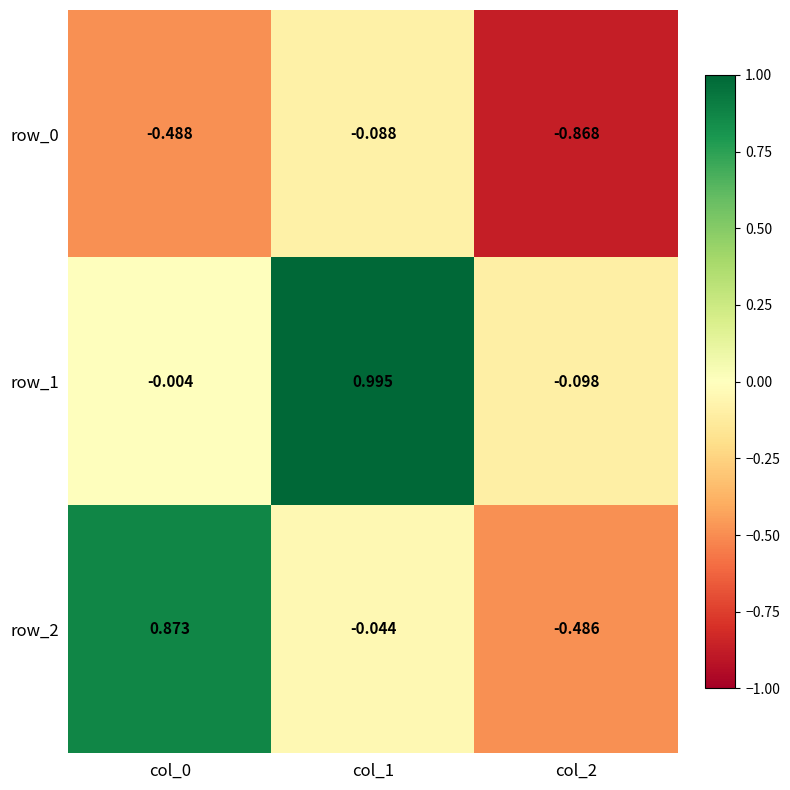

Is the value of row_2 at col_2 greater than the value of row_0 at col_1?

No